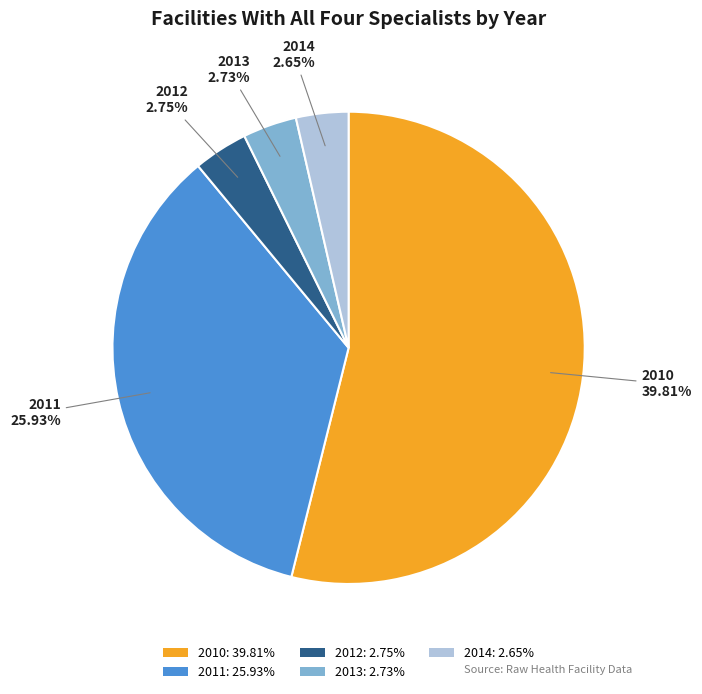

Between 2013 and 2011, which is larger?

2011